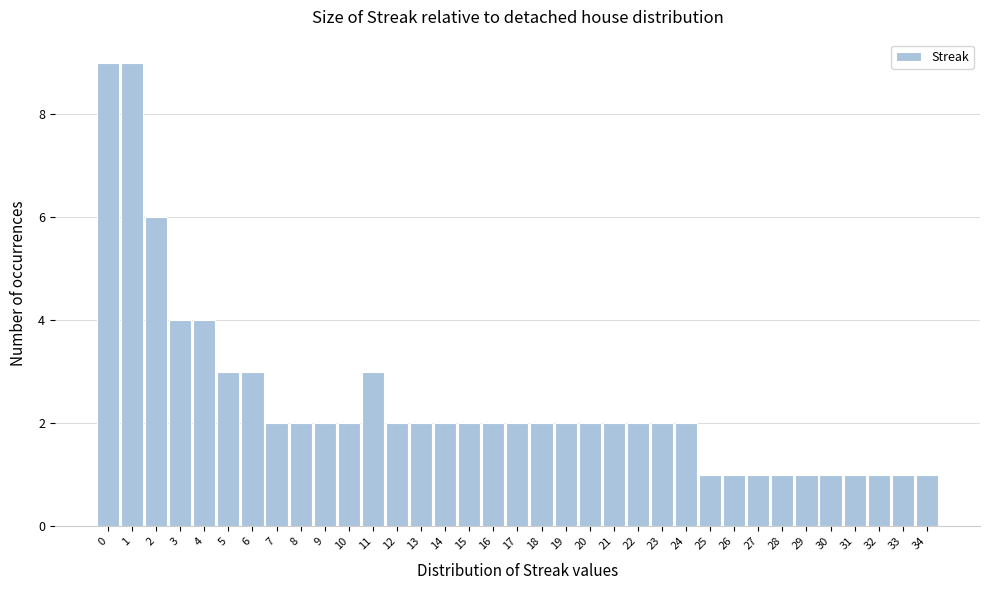

Reading left to right, transcribe this chart: for each bar, give the range it covers on the x-axis and its height. The values are not printed on the chart, so give them approximately, as read against the axis.

-0.5 to 0.5: 9
0.5 to 1.5: 9
1.5 to 2.5: 6
2.5 to 3.5: 4
3.5 to 4.5: 4
4.5 to 5.5: 3
5.5 to 6.5: 3
6.5 to 7.5: 2
7.5 to 8.5: 2
8.5 to 9.5: 2
9.5 to 10.5: 2
10.5 to 11.5: 3
11.5 to 12.5: 2
12.5 to 13.5: 2
13.5 to 14.5: 2
14.5 to 15.5: 2
15.5 to 16.5: 2
16.5 to 17.5: 2
17.5 to 18.5: 2
18.5 to 19.5: 2
19.5 to 20.5: 2
20.5 to 21.5: 2
21.5 to 22.5: 2
22.5 to 23.5: 2
23.5 to 24.5: 2
24.5 to 25.5: 1
25.5 to 26.5: 1
26.5 to 27.5: 1
27.5 to 28.5: 1
28.5 to 29.5: 1
29.5 to 30.5: 1
30.5 to 31.5: 1
31.5 to 32.5: 1
32.5 to 33.5: 1
33.5 to 34.5: 1